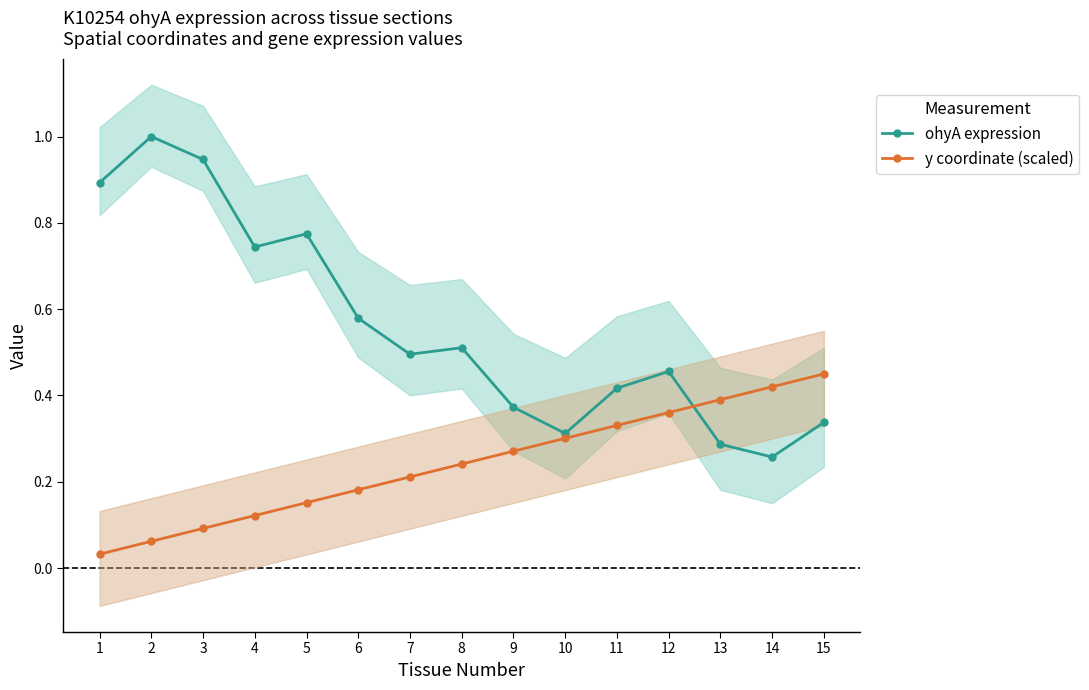

What is the difference between the y coordinate (scaled) values at 6 and 10?

0.1